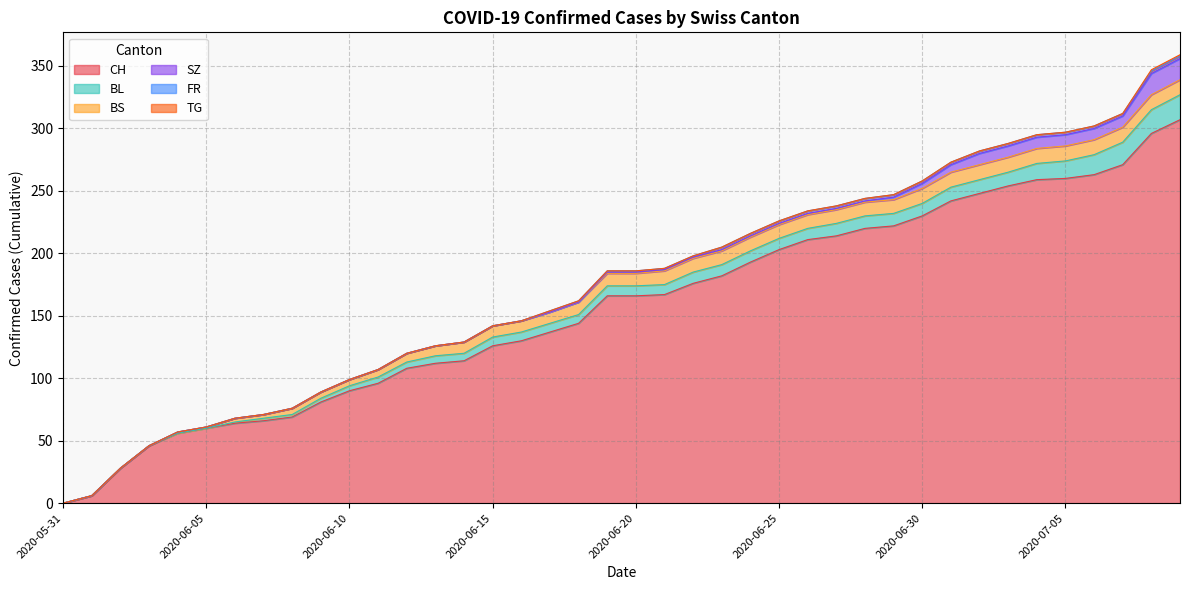

Count the number of categories in the chart.

40